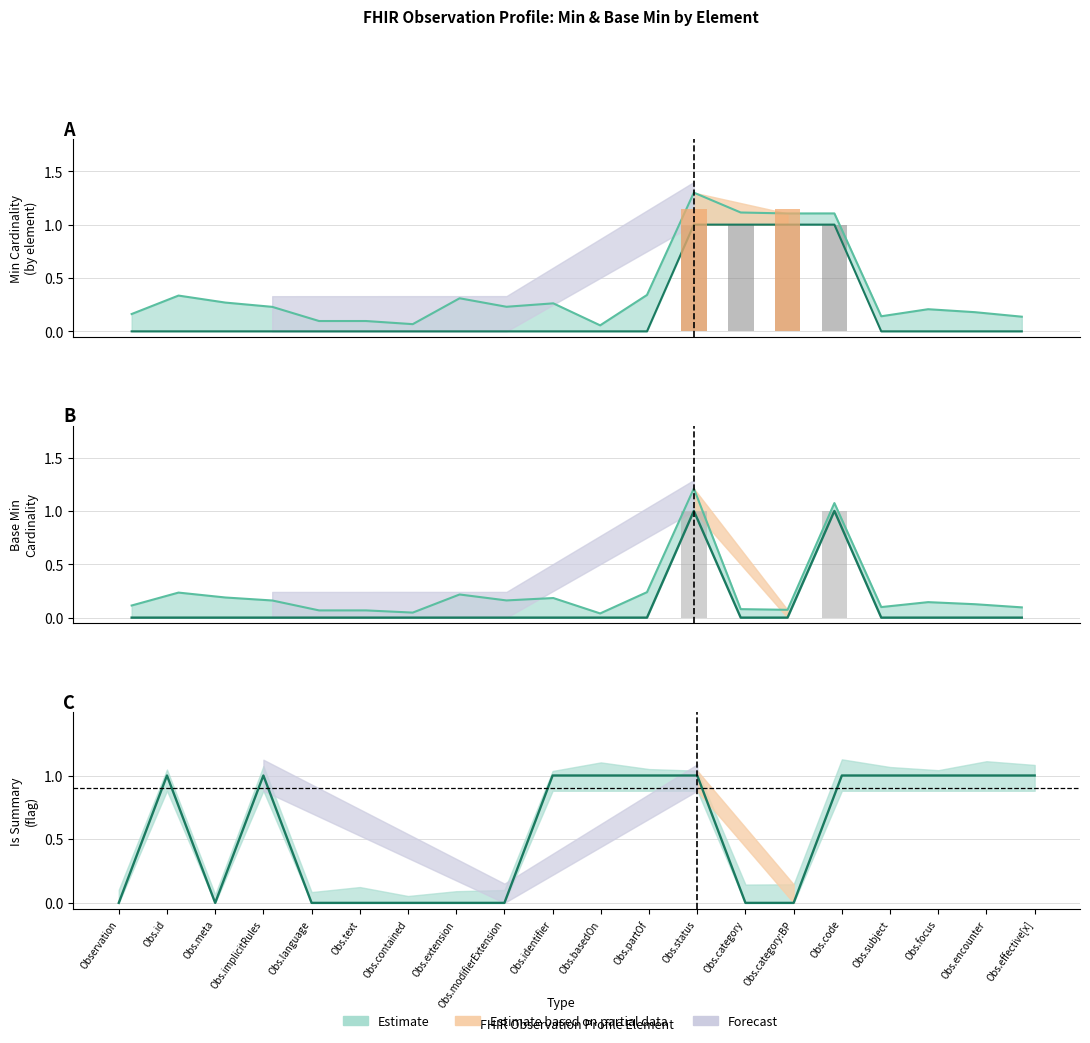

Between Observation.basedOn and Observation.focus, which series saw the biggest shift?

Min (Estimate)